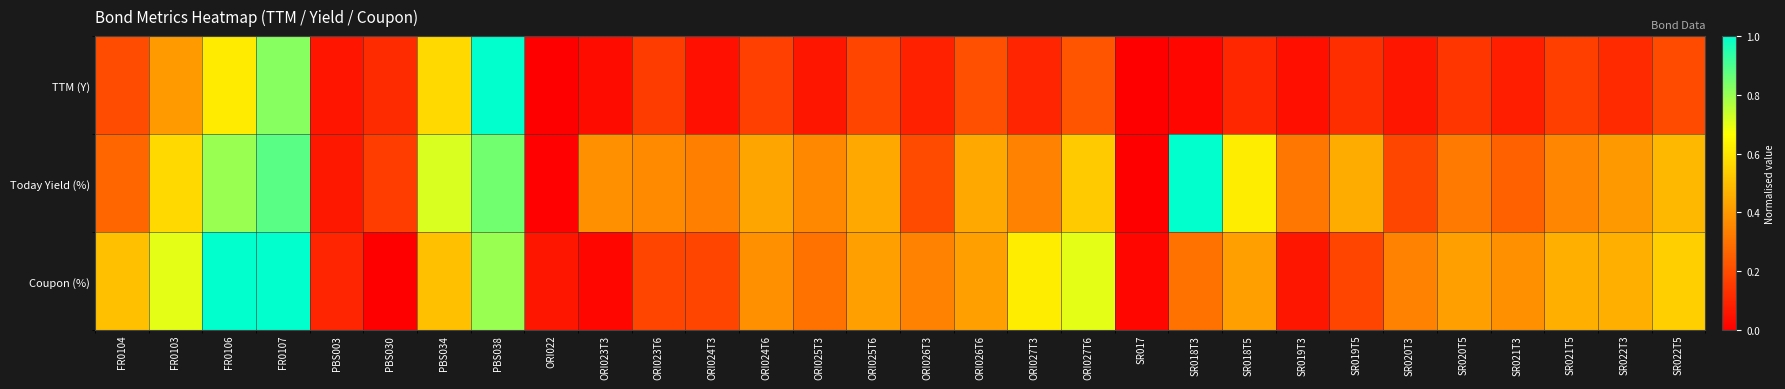

Which category has the highest value across all series?

PBS038